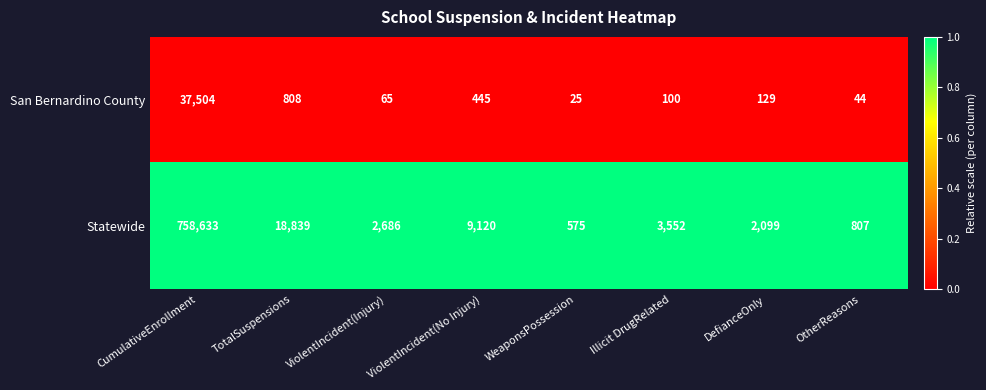

What is the total value across all series at Illicit DrugRelated?

3652